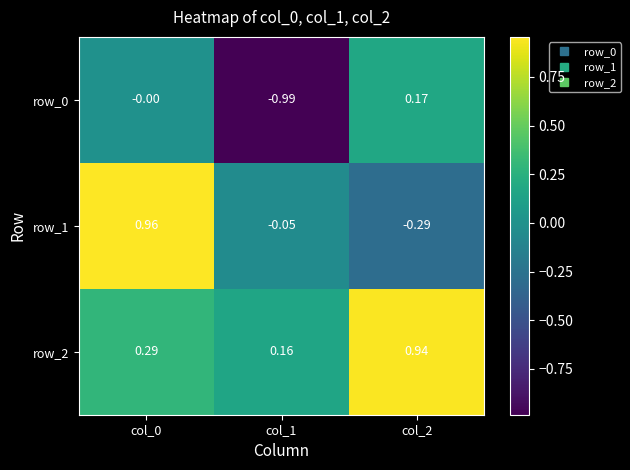

Reading right to left, list all the values displayed in this chart.

row_0: col_2=0.2	col_1=-1.0	col_0=-0.0
row_1: col_2=-0.3	col_1=-0.1	col_0=1.0
row_2: col_2=0.9	col_1=0.2	col_0=0.3